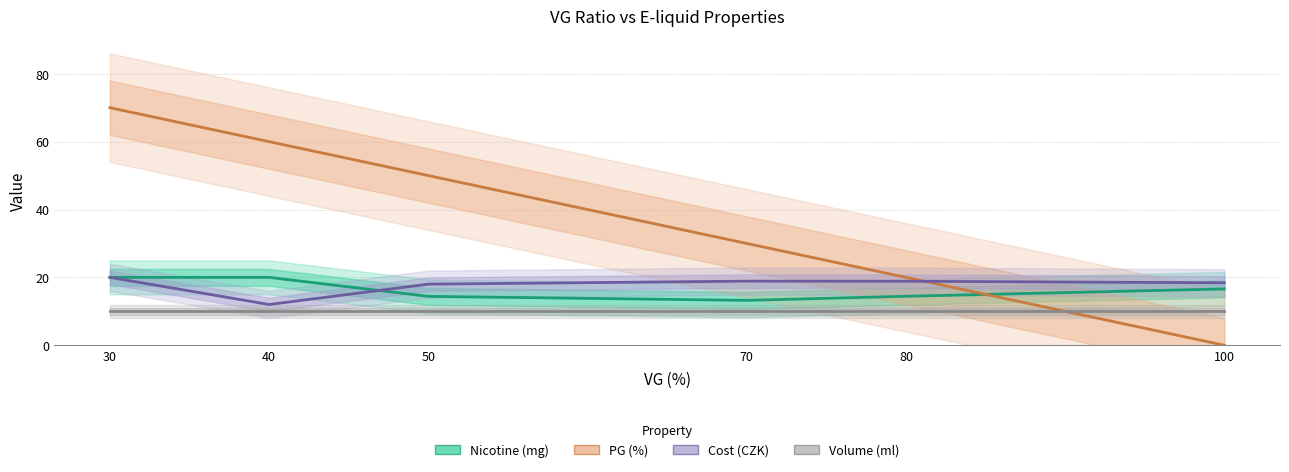

Is it true that Volume (ml) equals 15.3 at 40?

False